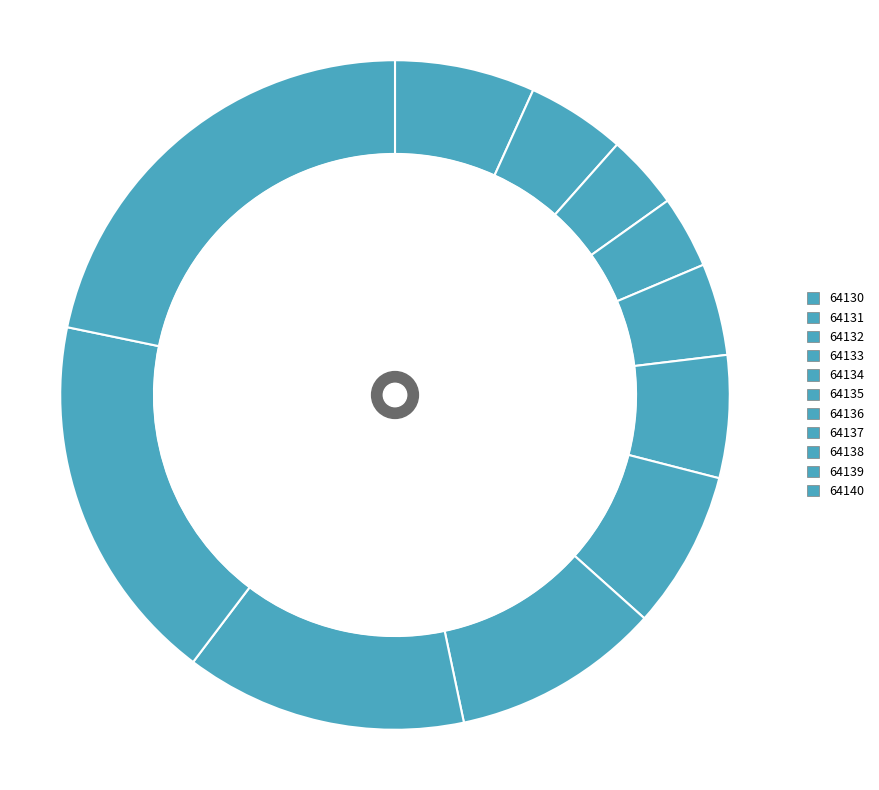

Does 64136 account for over 50% of the chart?

No